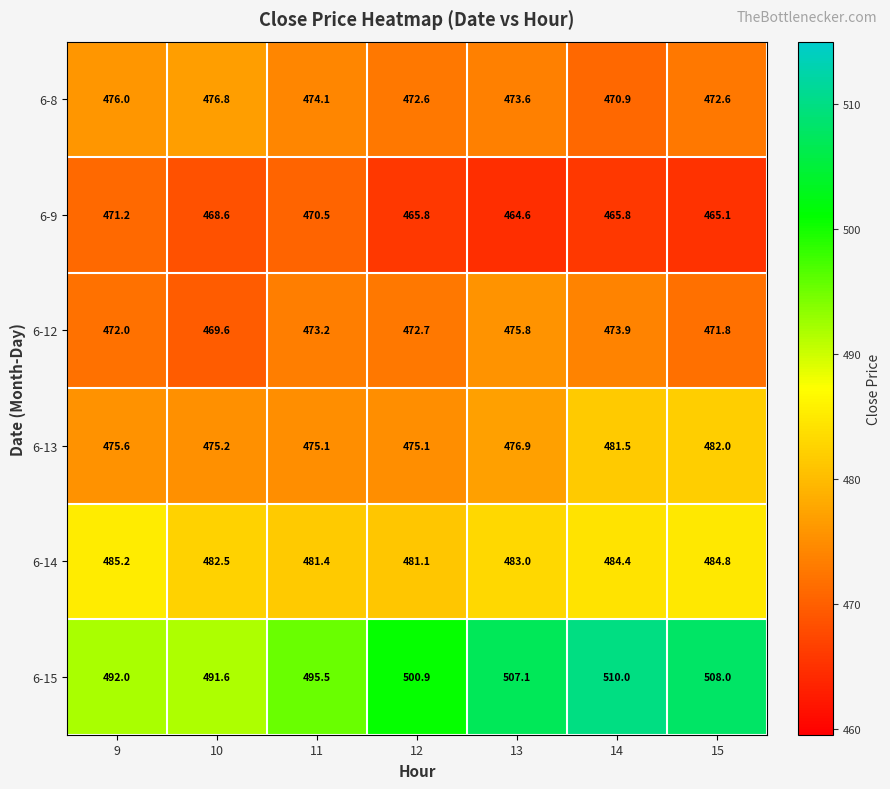

Which series has the largest range (max minus min)?

6-15